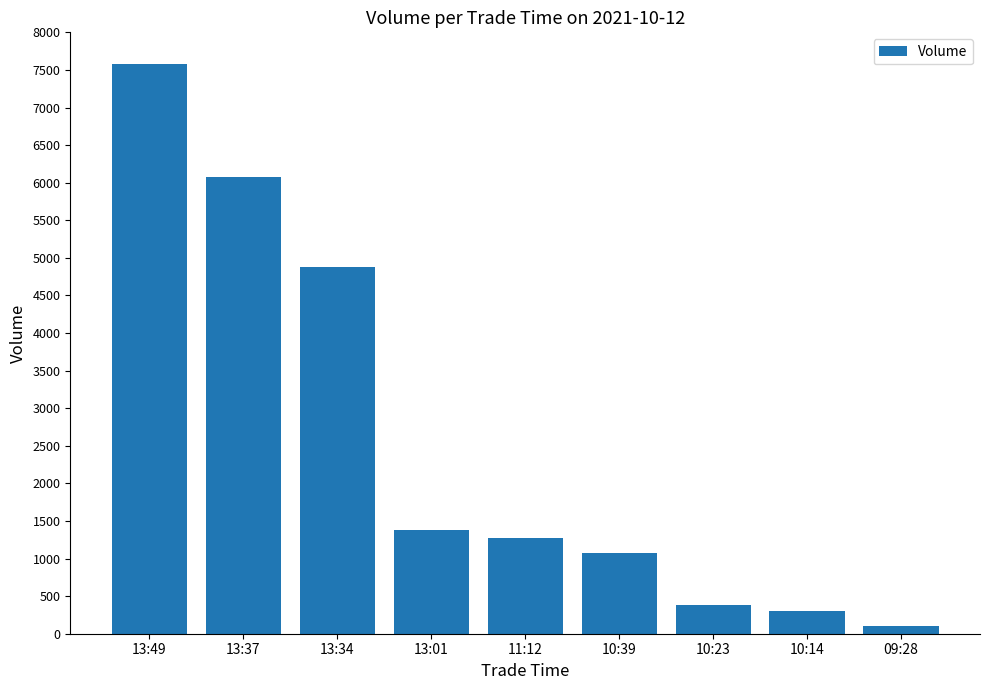

How many values are below 1280?

4